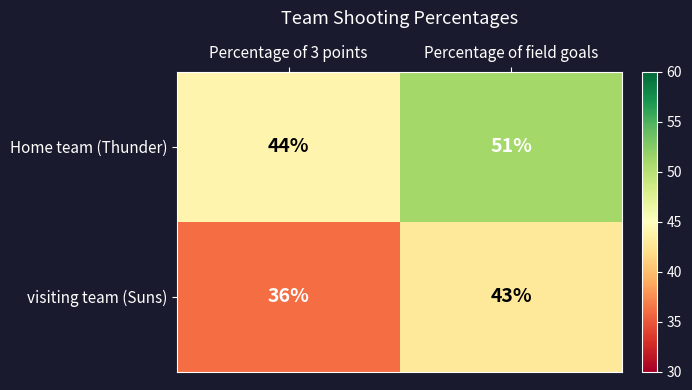

List the series in order of their peak value, lowest first.

visiting team (Suns), Home team (Thunder)